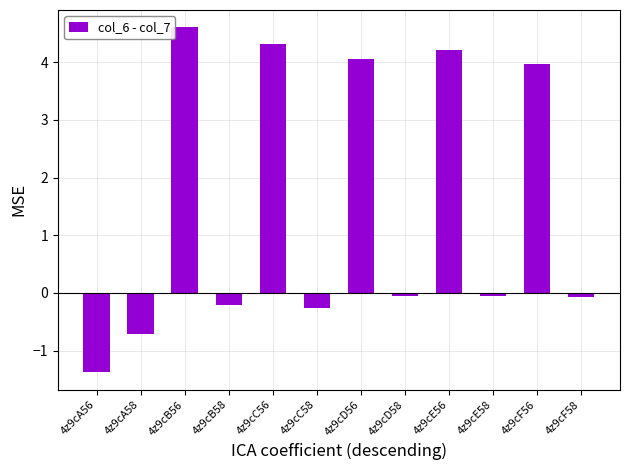

How many distinct data groups are displayed?

1